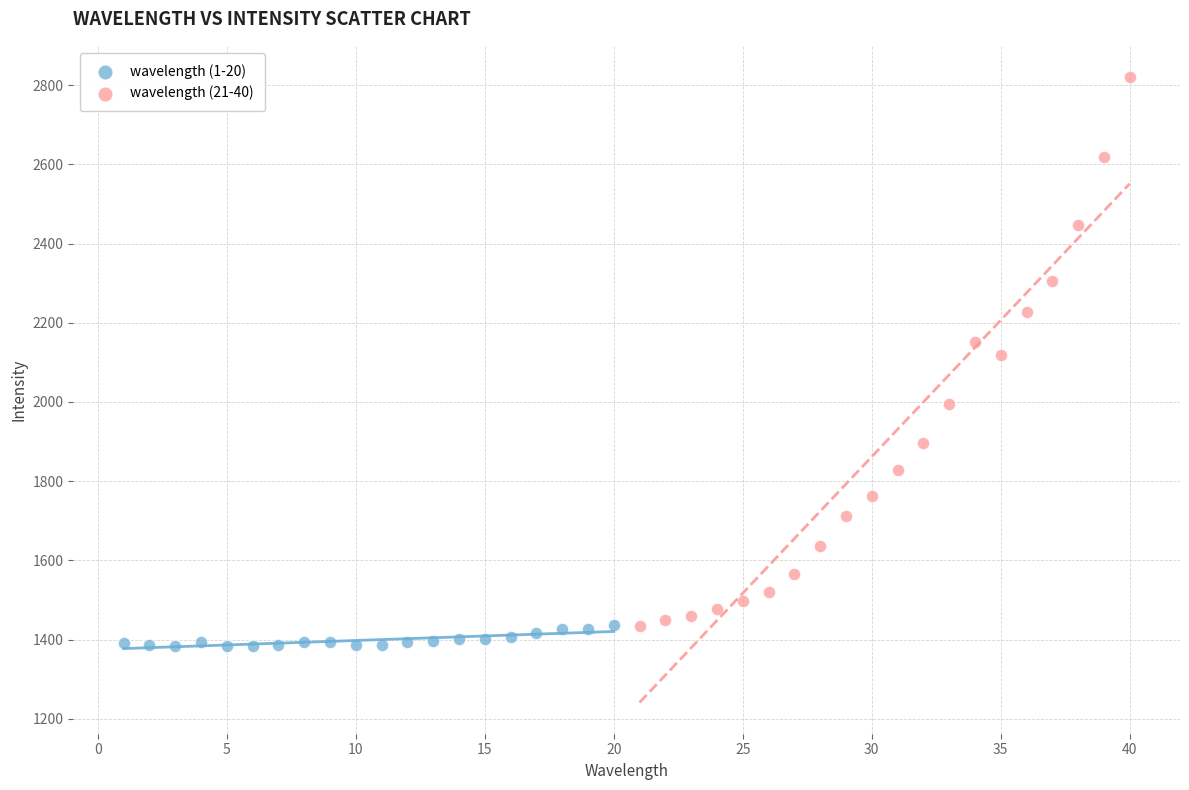

Which series contains the highest Y value?

wavelength (21-40)